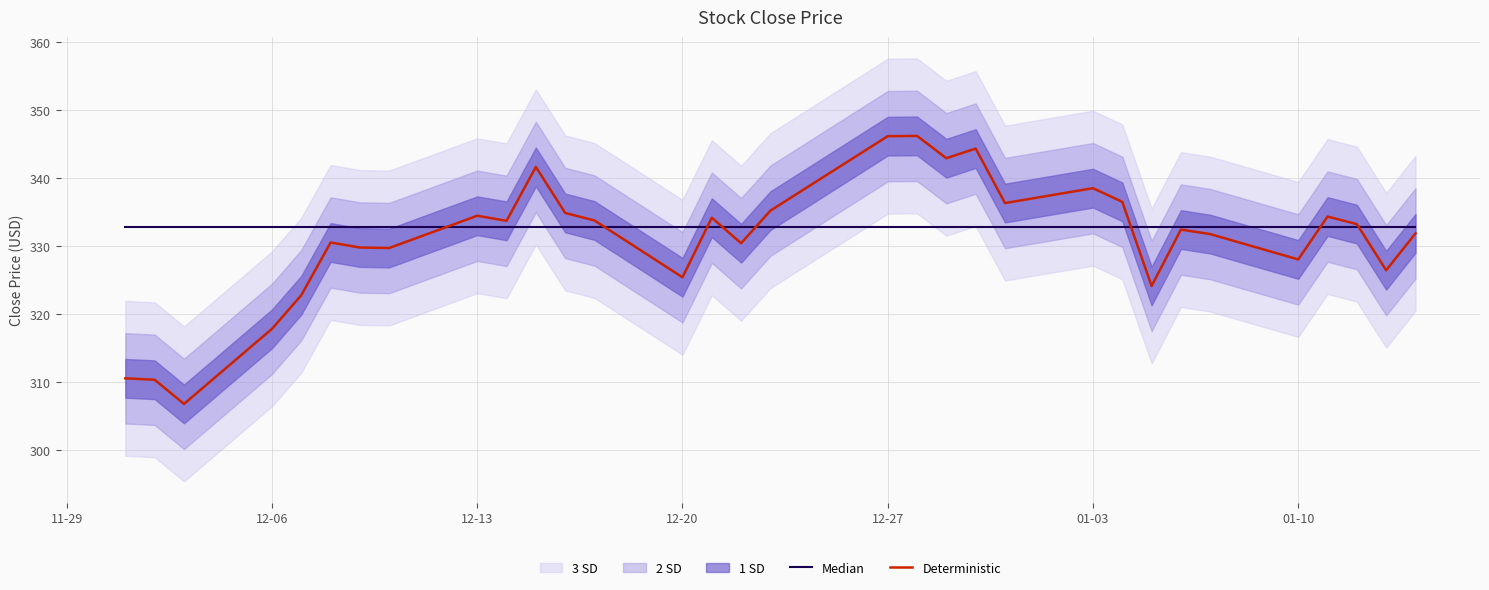

Reading right to left, transcribe all the data shown in this chart.

Median: 332.9	332.9	332.9	332.9	332.9	332.9	332.9	332.9	332.9	332.9	332.9	332.9	332.9	332.9	332.9	332.9	332.9	332.9	332.9	332.9	332.9	332.9	332.9	332.9	332.9	332.9	332.9	332.9	332.9	332.9	332.9	332.9
Deterministic: 331.9	326.5	333.3	334.4	328.1	331.8	332.5	324.2	336.5	338.5	336.4	344.4	342.9	346.2	346.2	335.2	330.5	334.2	325.5	333.8	334.9	341.7	333.7	334.5	329.8	329.8	330.6	322.8	317.9	306.8	310.4	310.6